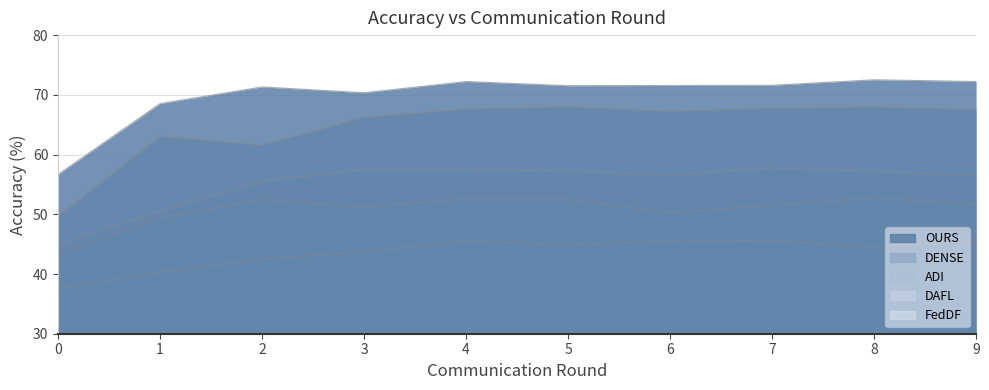

Where is the first local maximum for FedDF?

4